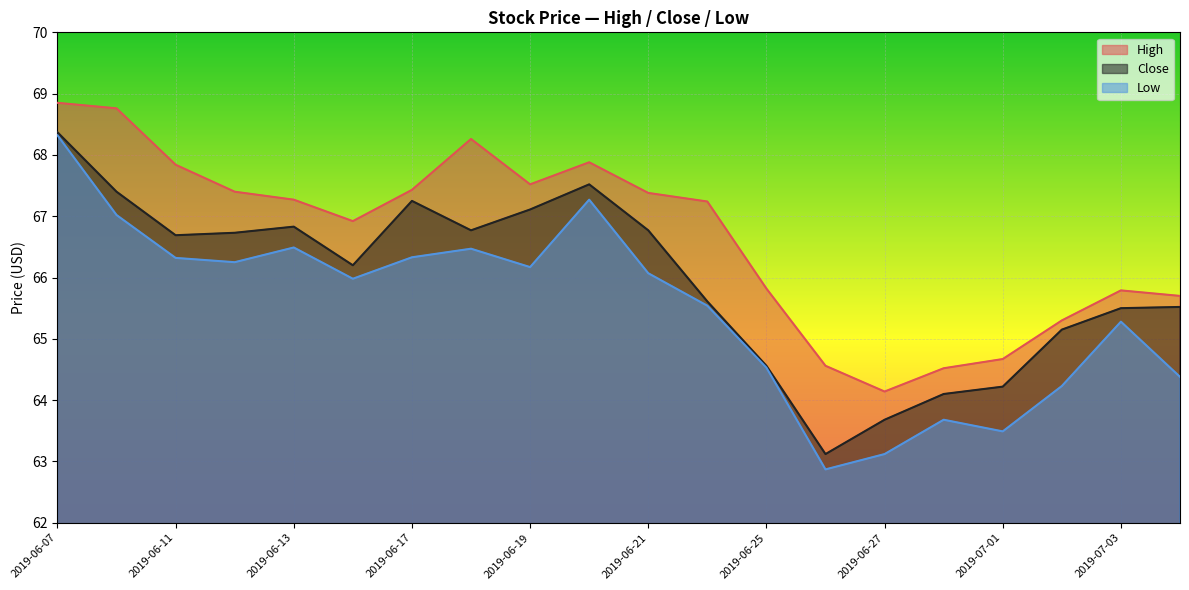

Read the Close value at 2019-07-03.

65.5